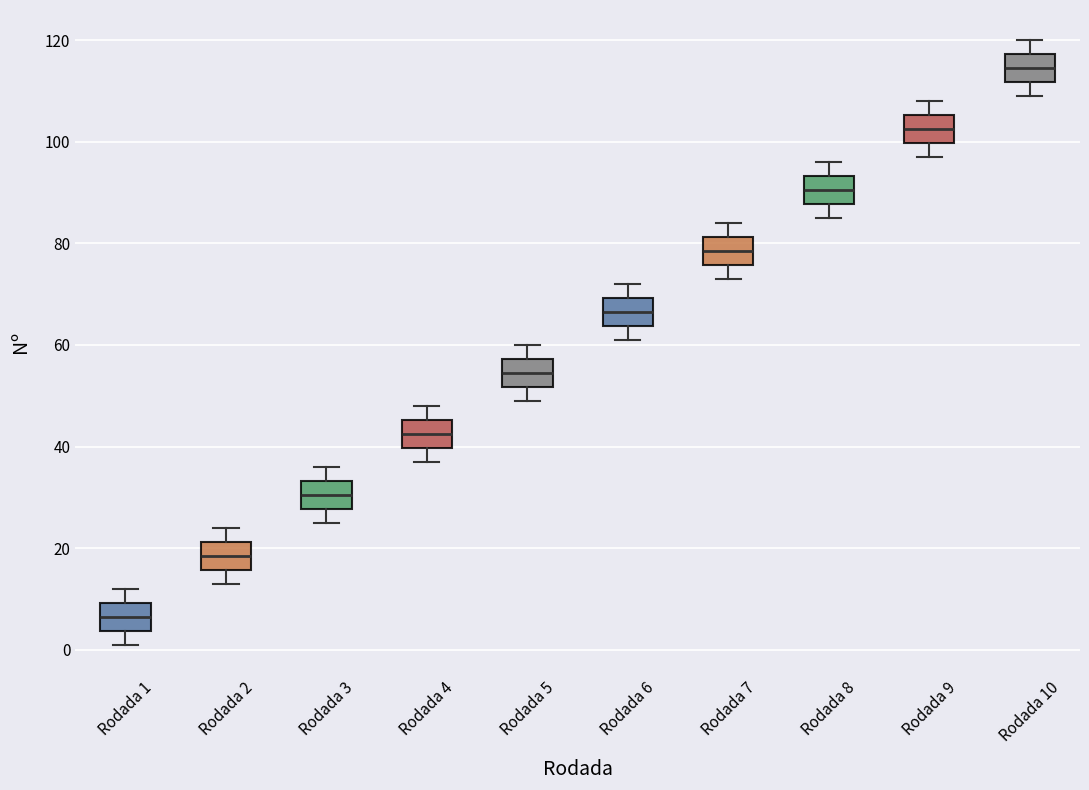

Reading left to right, read every box against the y-axis: the position of its median line, the range the box covers, and the ends of its whiskers. The values are not printed on the chart, so give them approximately, as read against the axis.

Rodada 1: median 6, box 4 to 10, whiskers 2 to 12
Rodada 2: median 18, box 16 to 22, whiskers 14 to 24
Rodada 3: median 30, box 28 to 34, whiskers 26 to 36
Rodada 4: median 42, box 40 to 46, whiskers 38 to 48
Rodada 5: median 54, box 52 to 58, whiskers 50 to 60
Rodada 6: median 66, box 64 to 70, whiskers 62 to 72
Rodada 7: median 78, box 76 to 82, whiskers 74 to 84
Rodada 8: median 90, box 88 to 94, whiskers 86 to 96
Rodada 9: median 102, box 100 to 106, whiskers 98 to 108
Rodada 10: median 114, box 112 to 118, whiskers 110 to 120